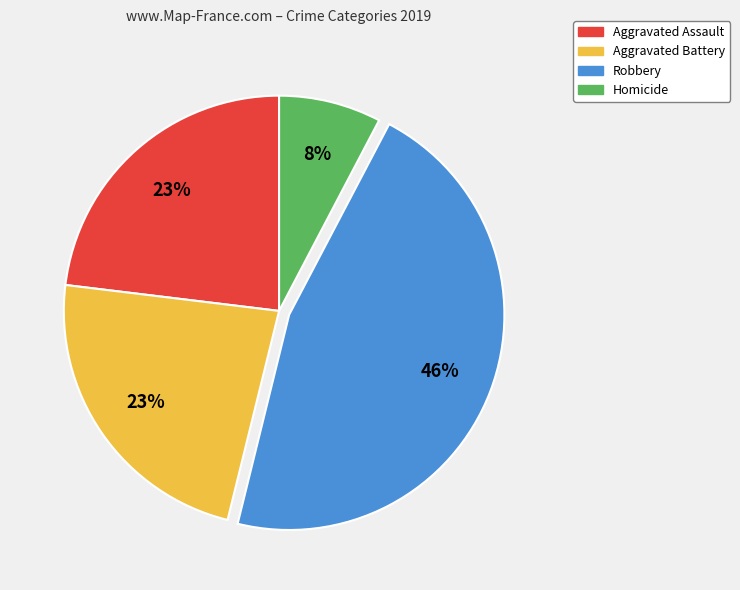

Count the number of slices in the pie.

4